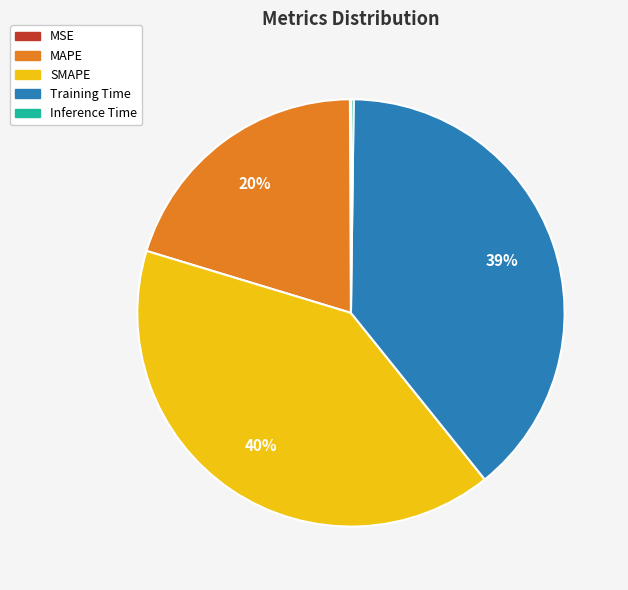

To the nearest percent, what percentage of the pie is Training Time?

39%